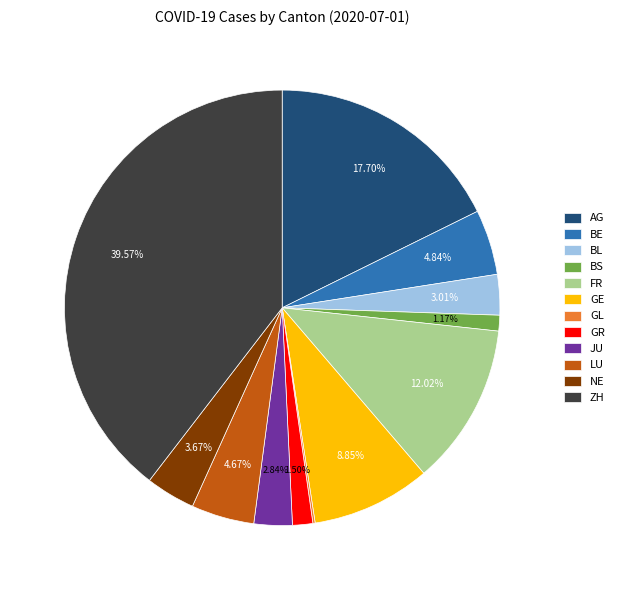

Does GE account for over 50% of the chart?

No